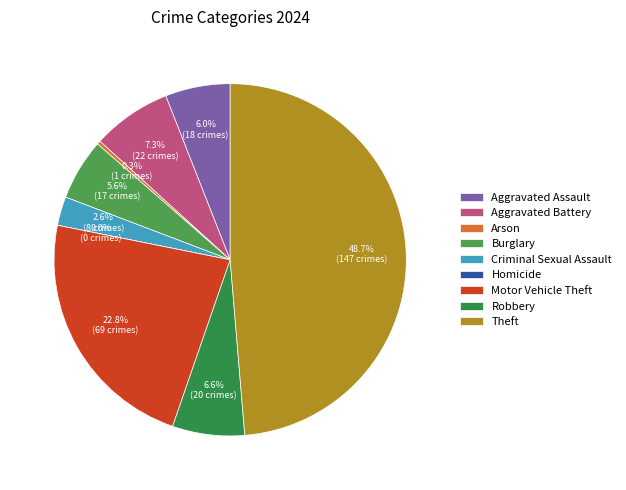

Combined, what portion of the pie is Arson and Motor Vehicle Theft?

23.2%